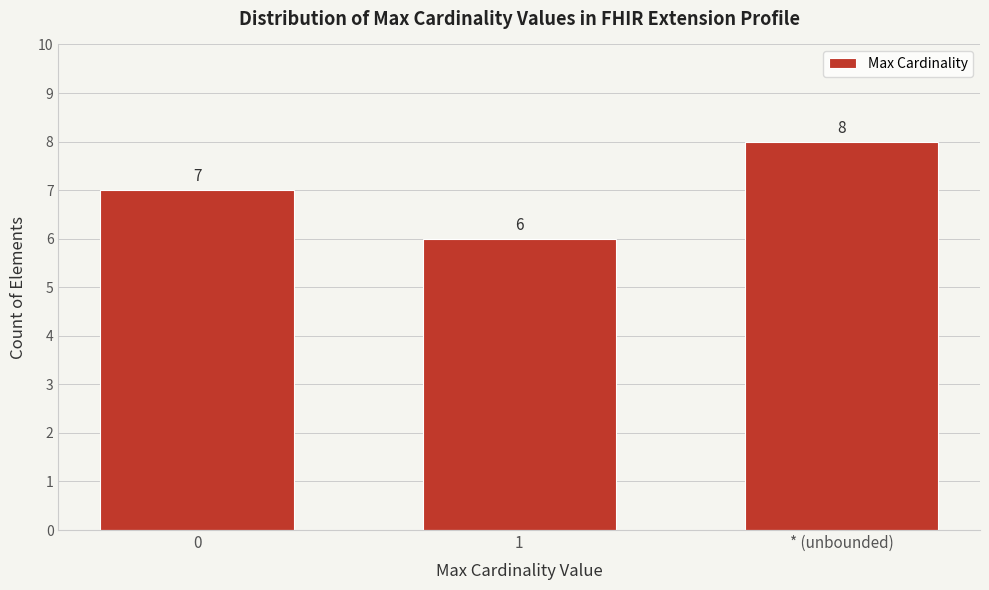

Reading left to right, transcribe all the data shown in this chart.

0=7	1=6	* (unbounded)=8